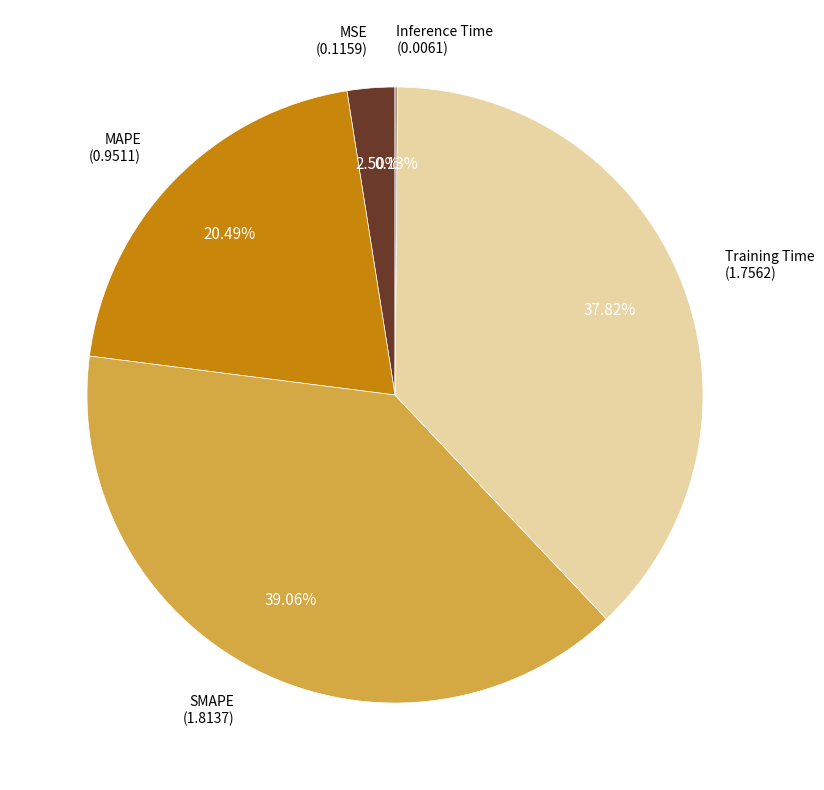

Does any single category account for the majority?

No